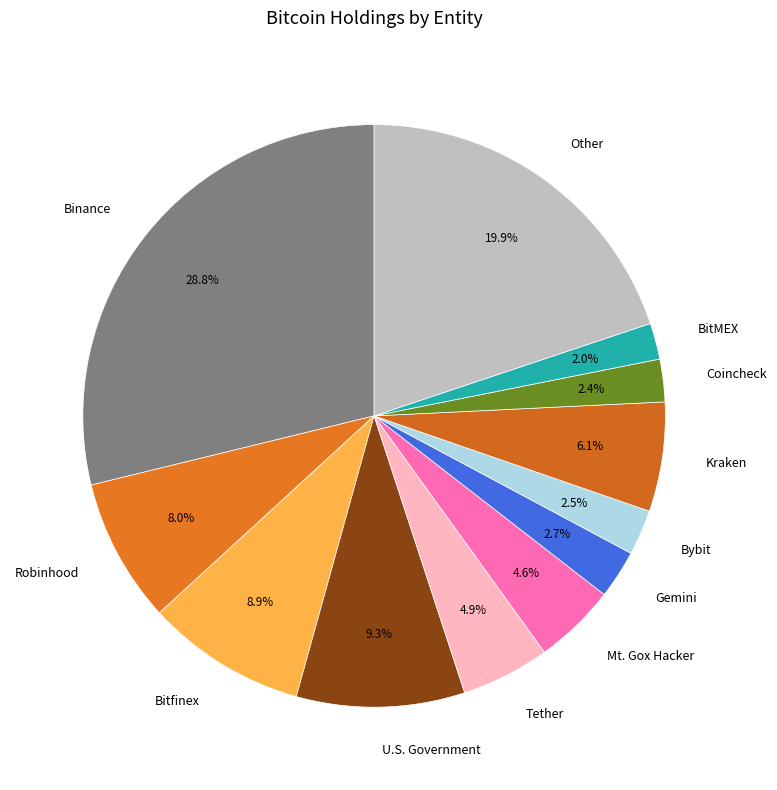

To the nearest percent, what is the average slice percentage?

8%